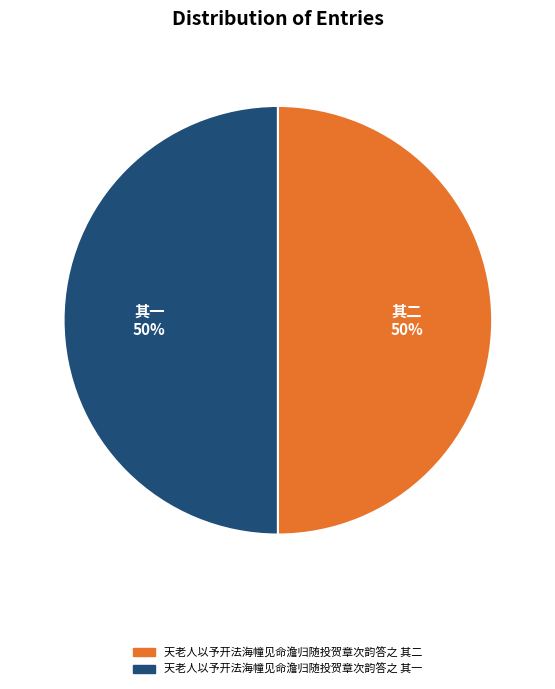

What is the ratio of the value at 天老人以予开法海幢见命澹归随投贺章次韵答之 其二 to the value at 天老人以予开法海幢见命澹归随投贺章次韵答之 其一?

1.0